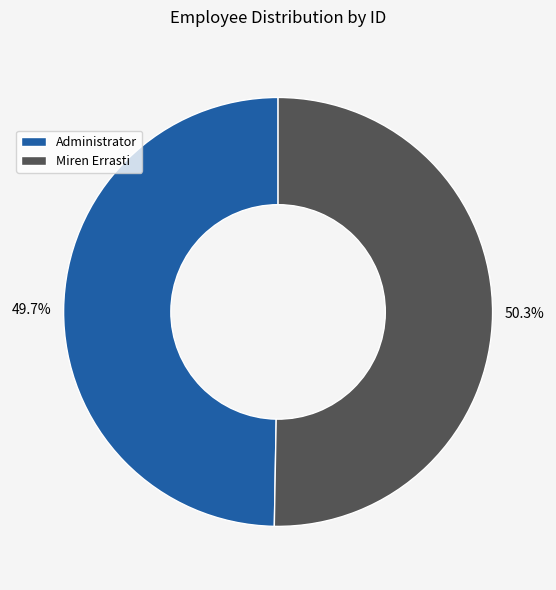

To the nearest percent, what portion does Administrator represent?

50%